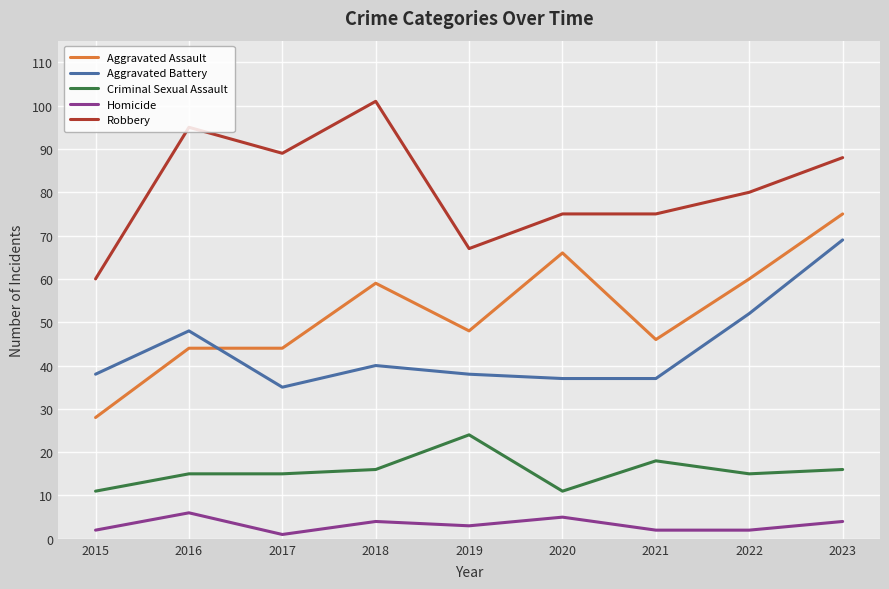

List the series in order of their peak value, highest first.

Robbery, Aggravated Assault, Aggravated Battery, Criminal Sexual Assault, Homicide